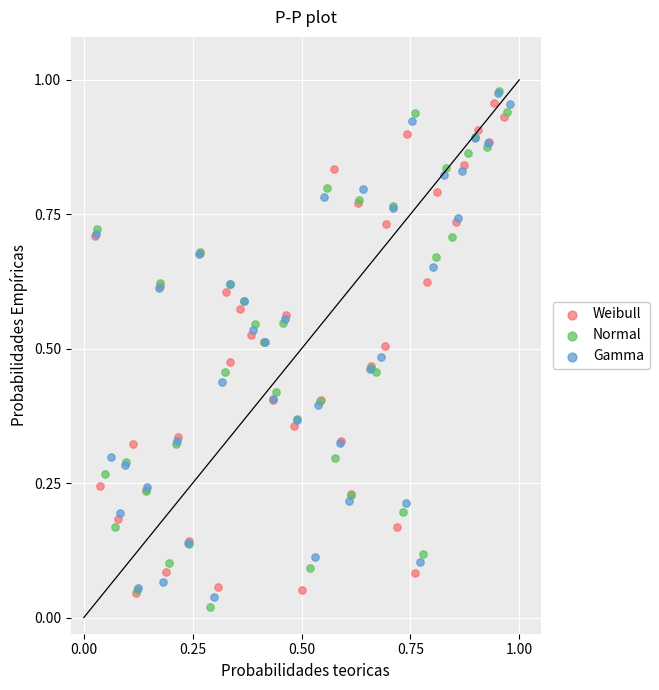

Which series has the largest Y range (max minus min)?

Normal